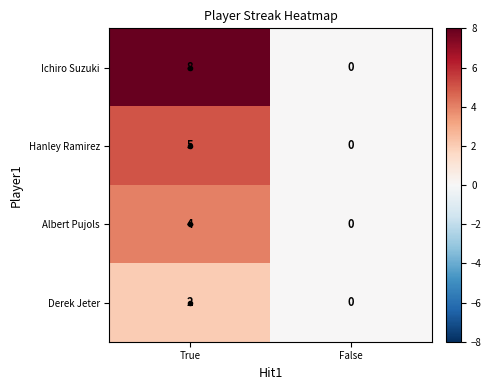

Which series has the widest spread of values?

Ichiro Suzuki